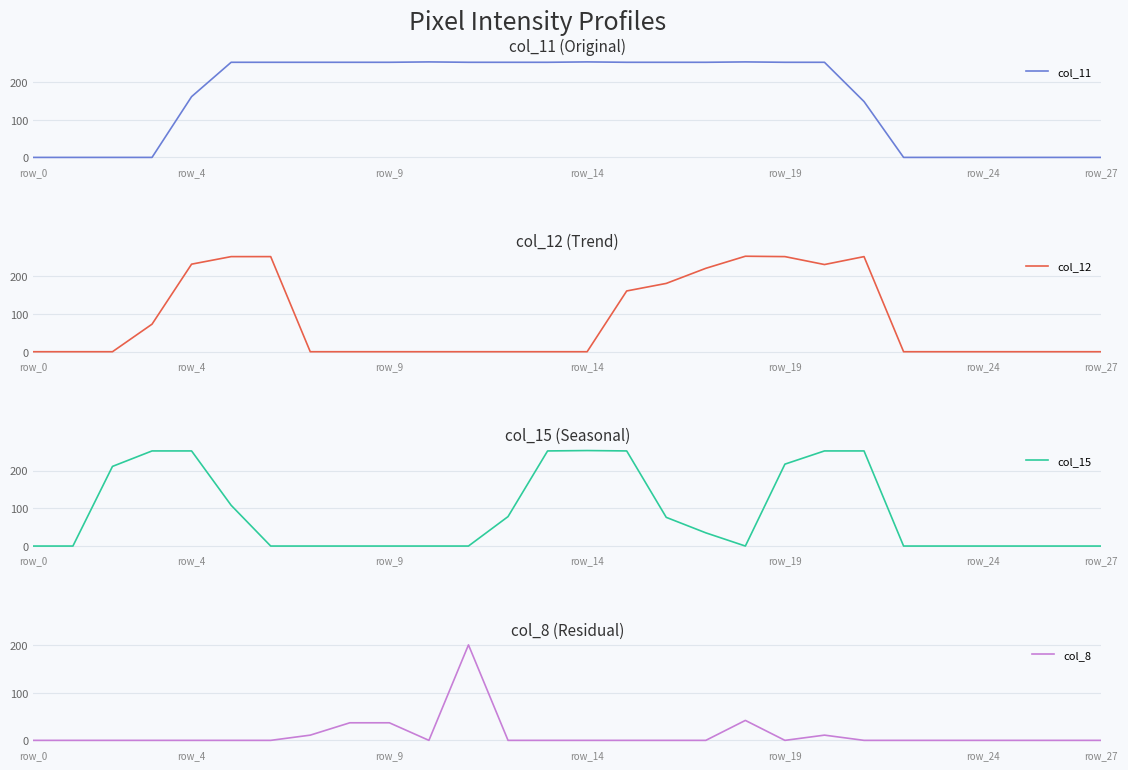

What is the difference between the maximum and minimum values in the col_12 series?

253